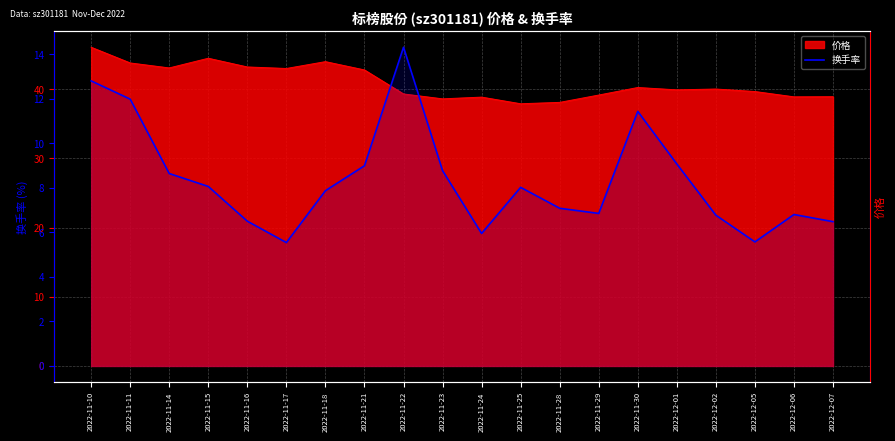

Reading left to right, extract all data points from this chart.

12.8	12.0	8.6	8.1	6.5	5.5	7.9	9.0	14.3	8.8	6.0	8.0	7.1	6.8	11.4	9.1	6.8	5.6	6.8	6.5